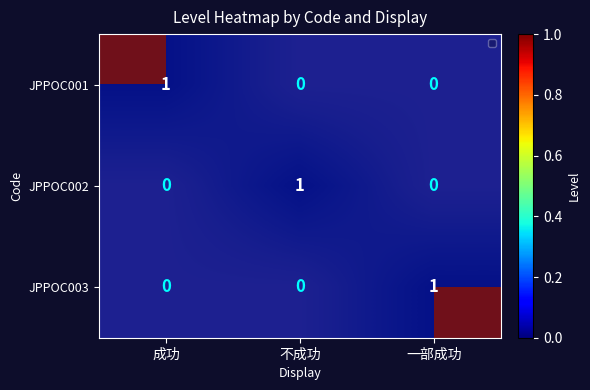

What is the sum of all JPPOC002 values?

1